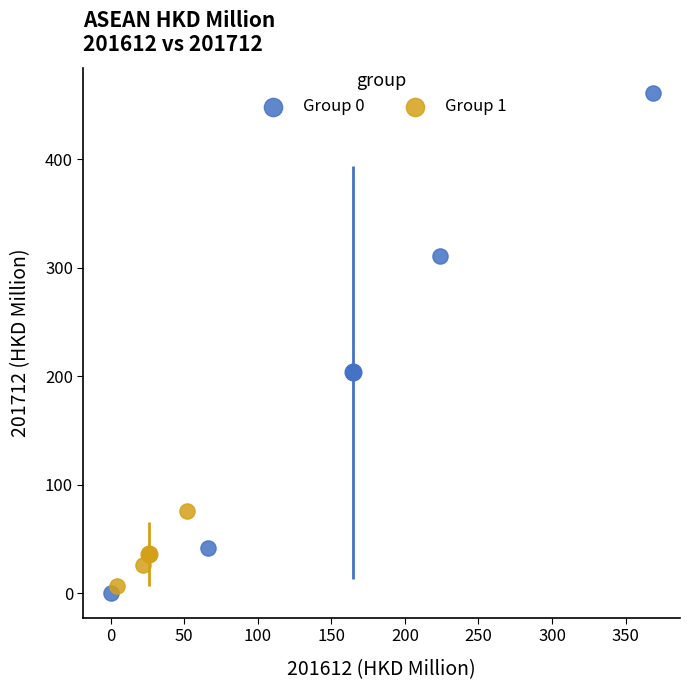

What are all the series names shown in the legend?

Group 0, Group 1